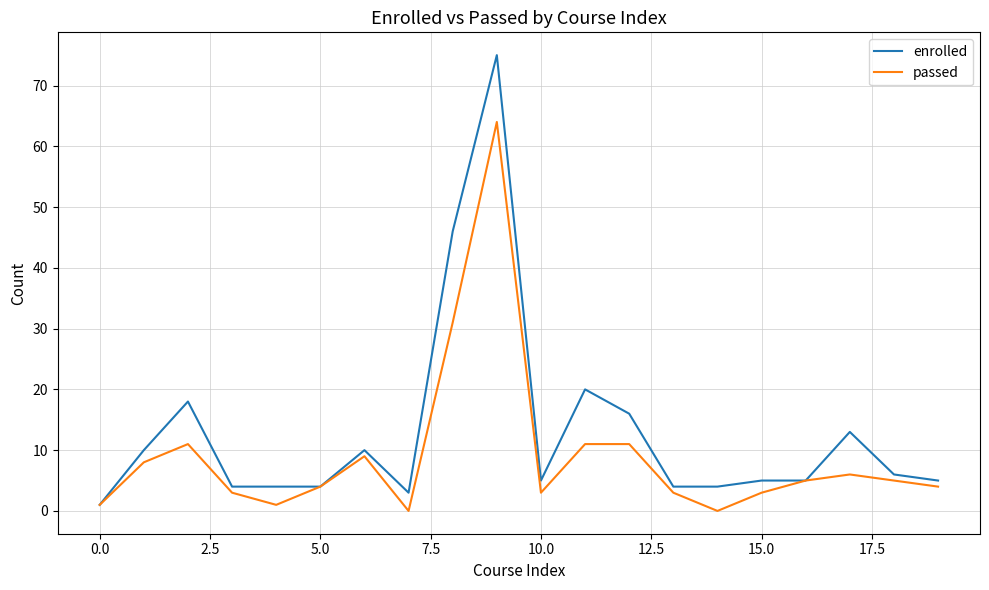

Which series has the widest spread of values?

enrolled